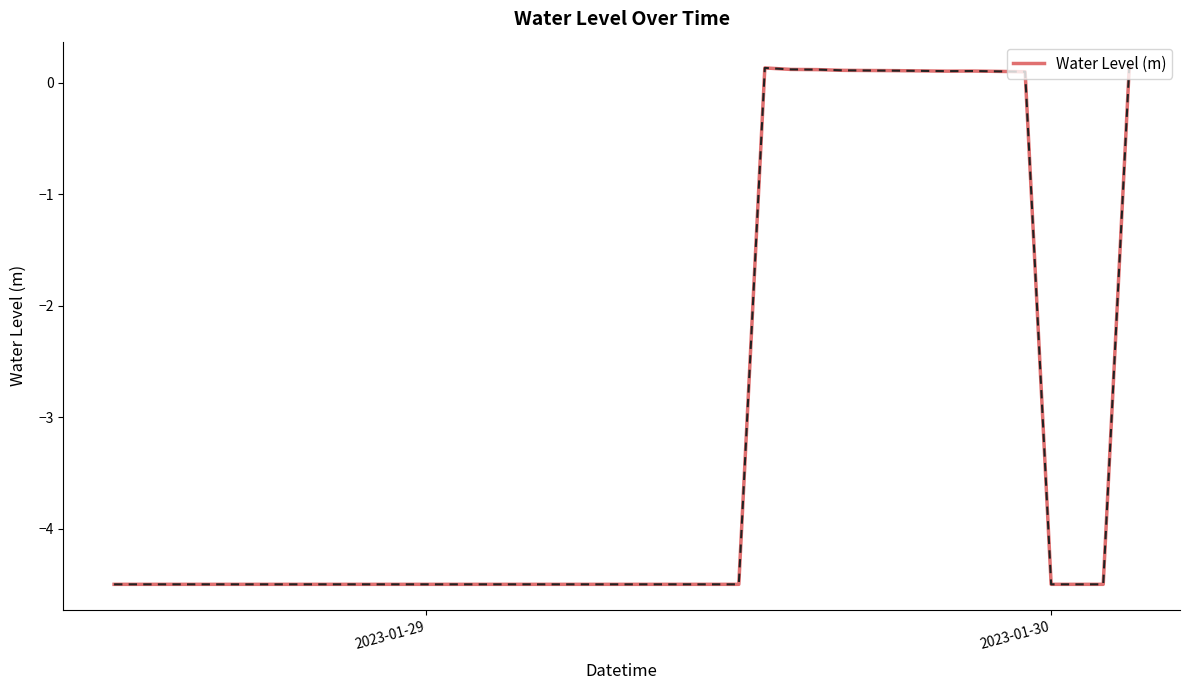

What is the minimum value shown in the chart?

-4.5